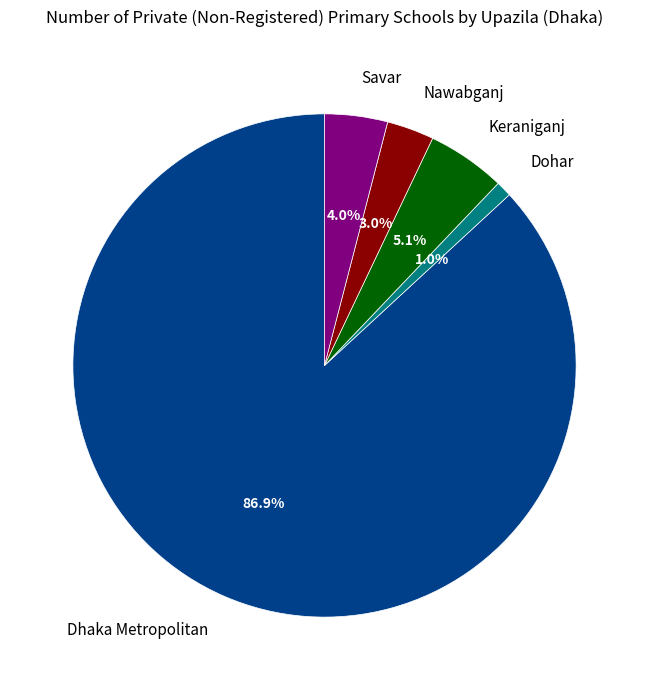

Is the sum of Keraniganj and Savar greater than half?

No